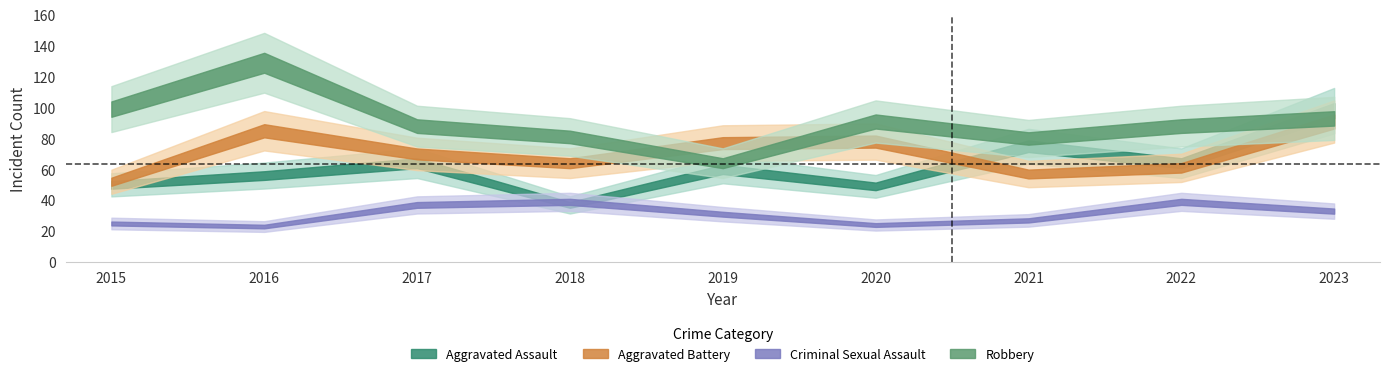

Where is Aggravated Battery nearest to the value 71?

2017